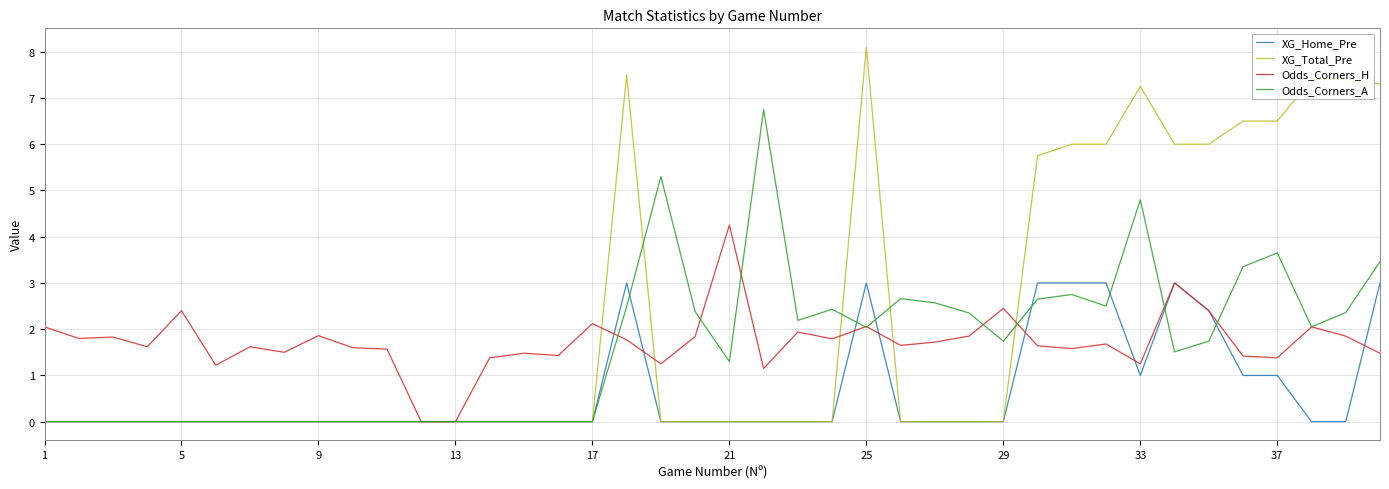

What are all the series names shown in the legend?

XG_Home_Pre, XG_Total_Pre, Odds_Corners_H, Odds_Corners_A